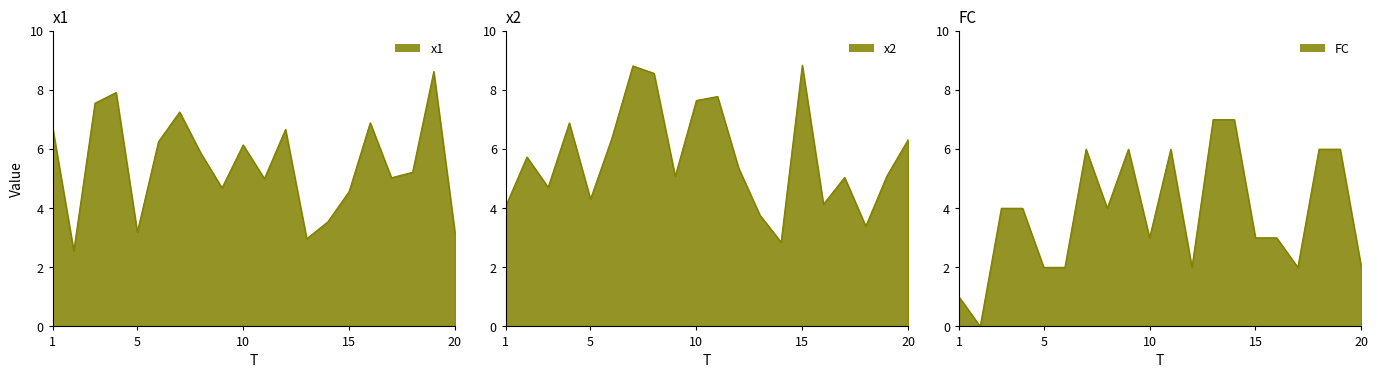

Which series ends up on top after the final intersection of FC and x1?

x1